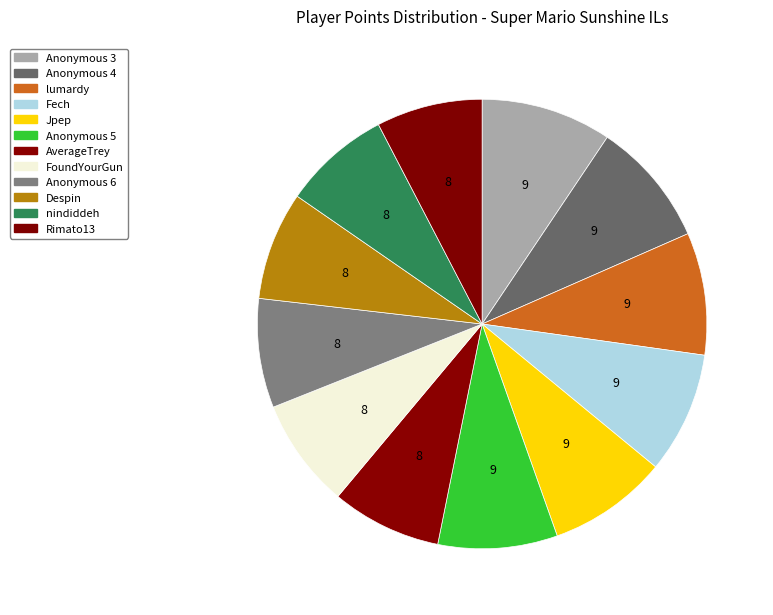

Approximately how many times larger is the value at Anonymous 4 compared to Fech?

1.0